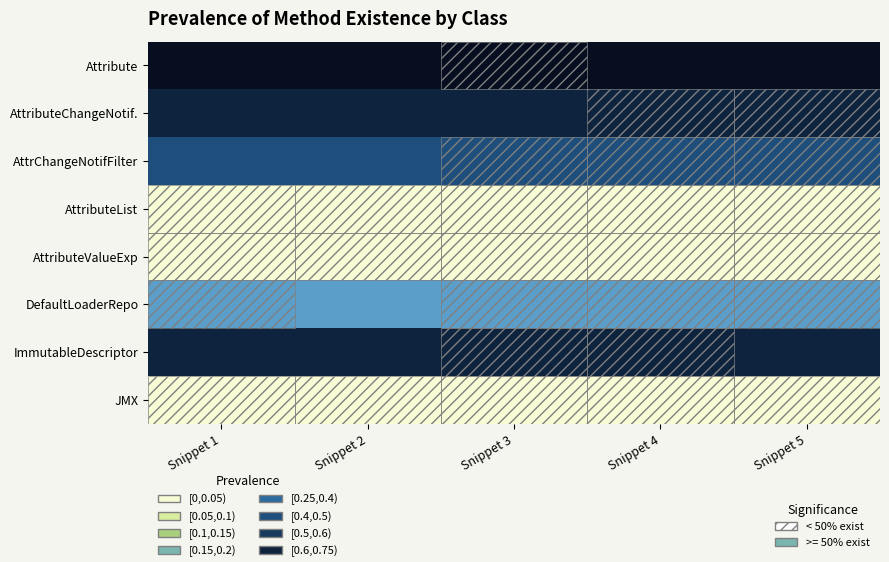

Reading right to left, transcribe all the data shown in this chart.

Attribute: Snippet 5=0.8	Snippet 4=0.8	Snippet 3=0.8	Snippet 2=0.8	Snippet 1=0.8
AttributeChangeNotif.: Snippet 5=0.6	Snippet 4=0.6	Snippet 3=0.6	Snippet 2=0.6	Snippet 1=0.6
AttrChangeNotifFilter: Snippet 5=0.4	Snippet 4=0.4	Snippet 3=0.4	Snippet 2=0.4	Snippet 1=0.4
AttributeList: Snippet 5=0.0	Snippet 4=0.0	Snippet 3=0.0	Snippet 2=0.0	Snippet 1=0.0
AttributeValueExp: Snippet 5=0.0	Snippet 4=0.0	Snippet 3=0.0	Snippet 2=0.0	Snippet 1=0.0
DefaultLoaderRepo: Snippet 5=0.2	Snippet 4=0.2	Snippet 3=0.2	Snippet 2=0.2	Snippet 1=0.2
ImmutableDescriptor: Snippet 5=0.6	Snippet 4=0.6	Snippet 3=0.6	Snippet 2=0.6	Snippet 1=0.6
JMX: Snippet 5=0.0	Snippet 4=0.0	Snippet 3=0.0	Snippet 2=0.0	Snippet 1=0.0